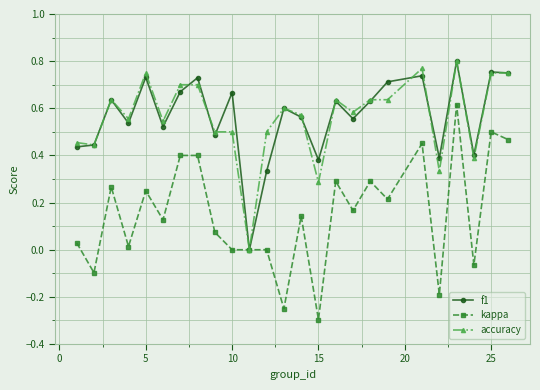

Count the number of data series in this chart.

3